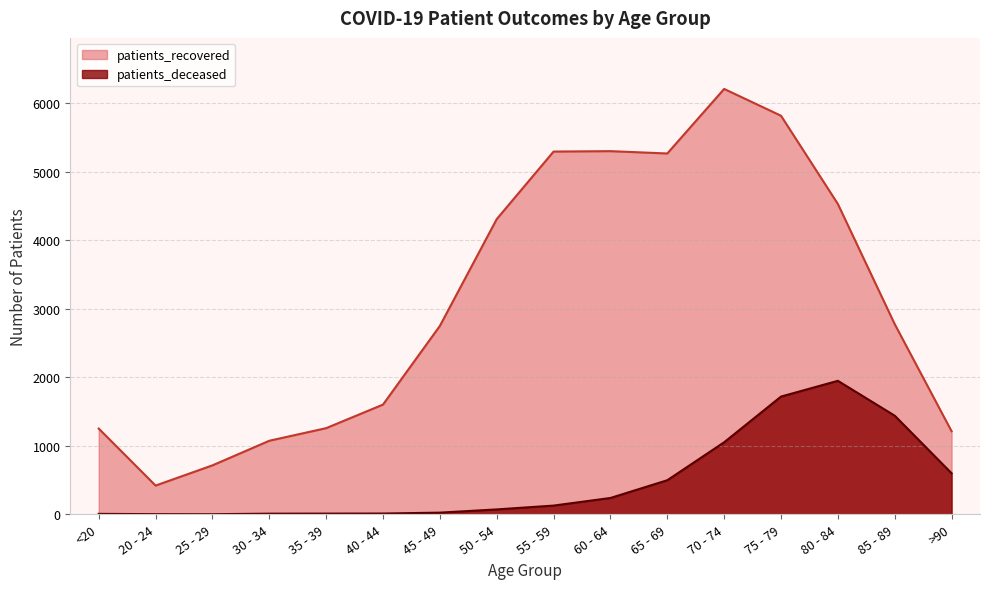

Rank the series by their average value, from lowest to highest.

patients_deceased, patients_recovered